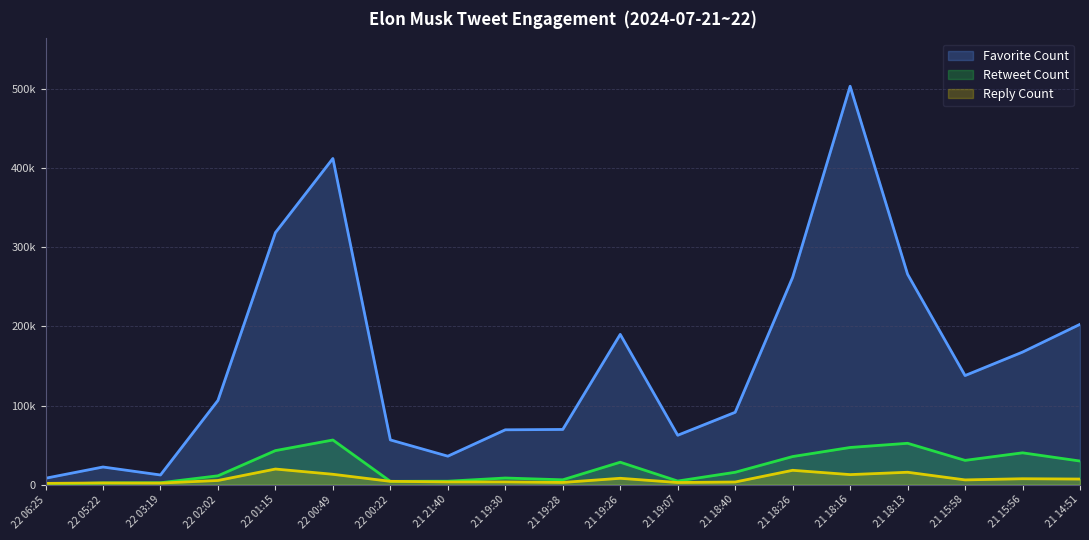

After their last crossing, which series has the higher values: Retweet Count or Reply Count?

Retweet Count